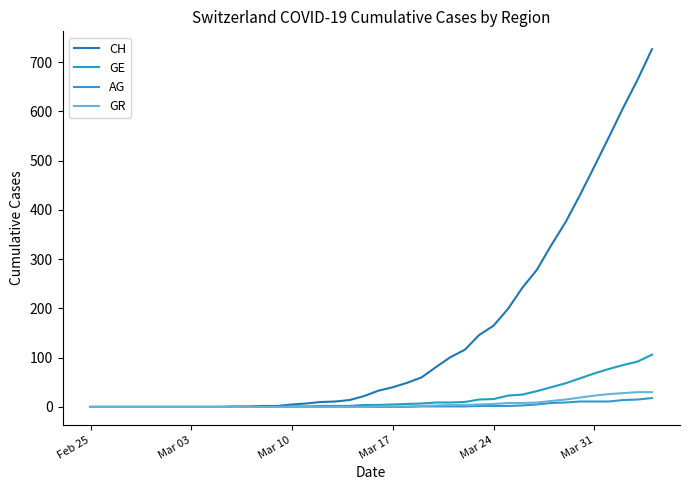

Is this an area chart (filled region under the line)?

No